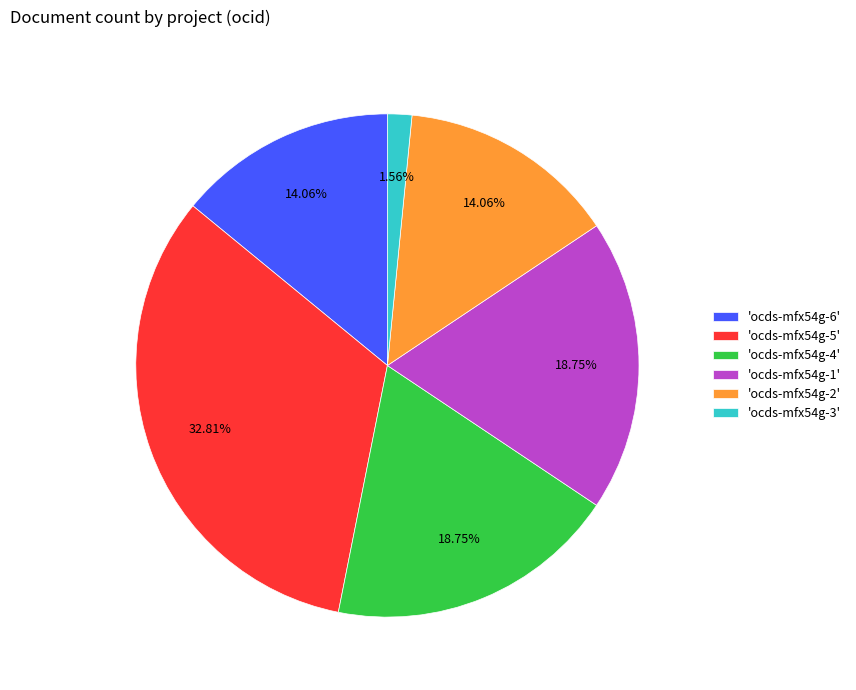

Does 'ocds-mfx54g-4' represent more than half of the total?

No